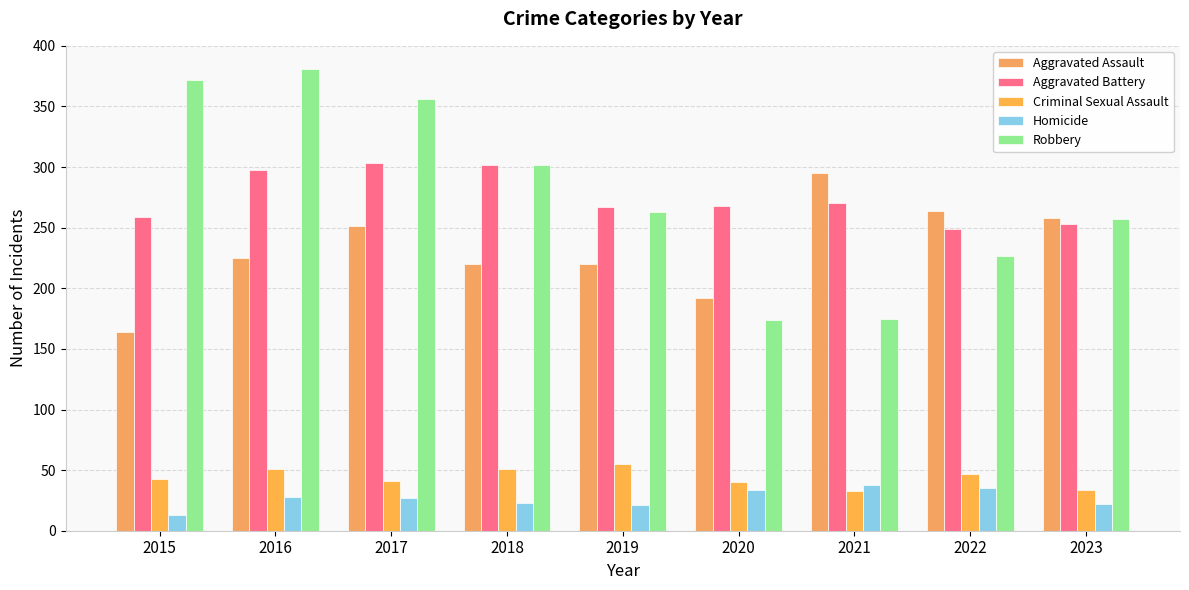

What are all the series names shown in the legend?

Aggravated Assault, Aggravated Battery, Criminal Sexual Assault, Homicide, Robbery